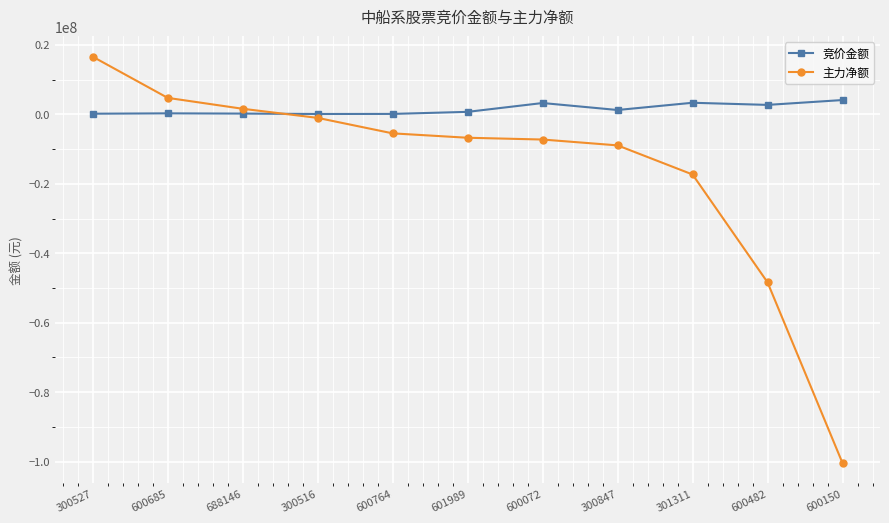

At how many categories does at least one series exceed 12697768?

1